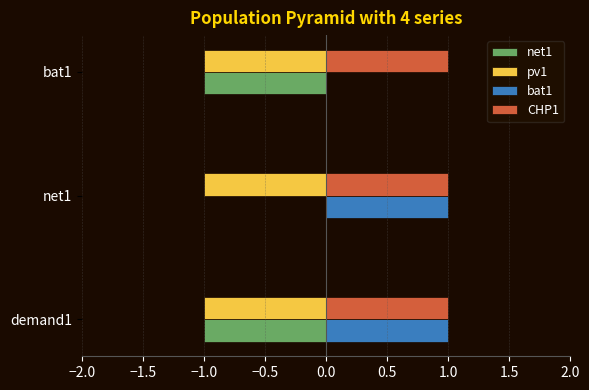

True or false: net1 has a value of 0 at net1.

True